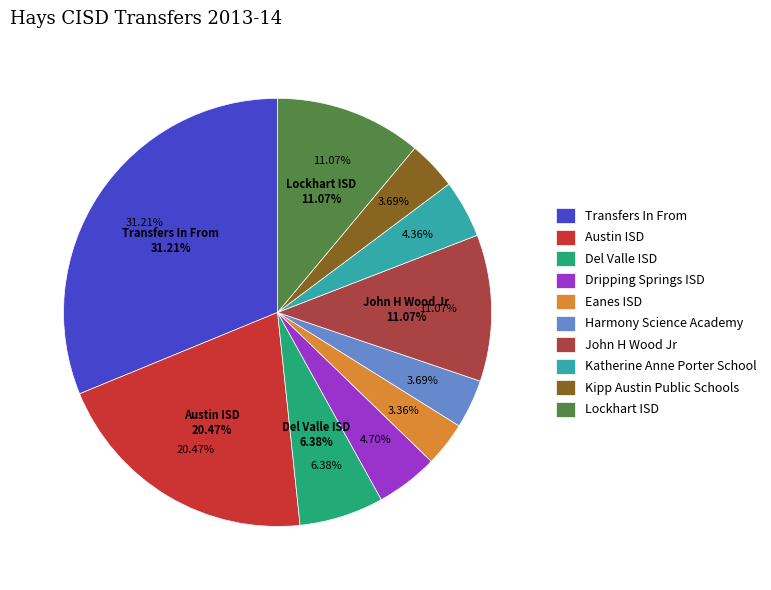

What percentage is the Lockhart ISD slice, to the nearest percent?

11%